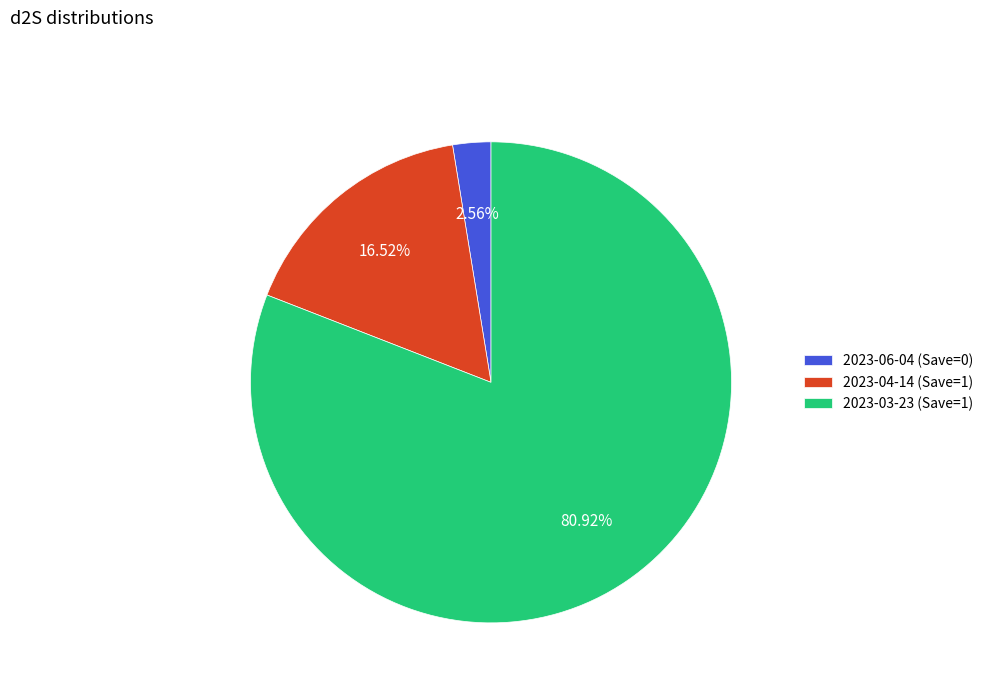

What percentage is the 2023-04-14 (Save=1) slice, to the nearest percent?

17%